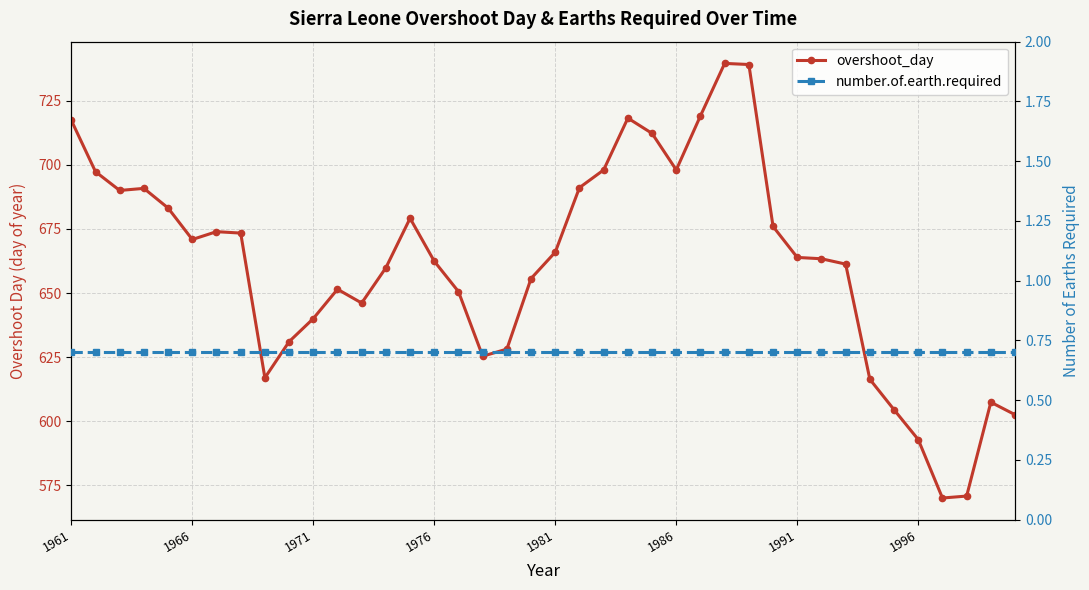

Rank the series by their maximum value, from lowest to highest.

number.of.earth.required, overshoot_day